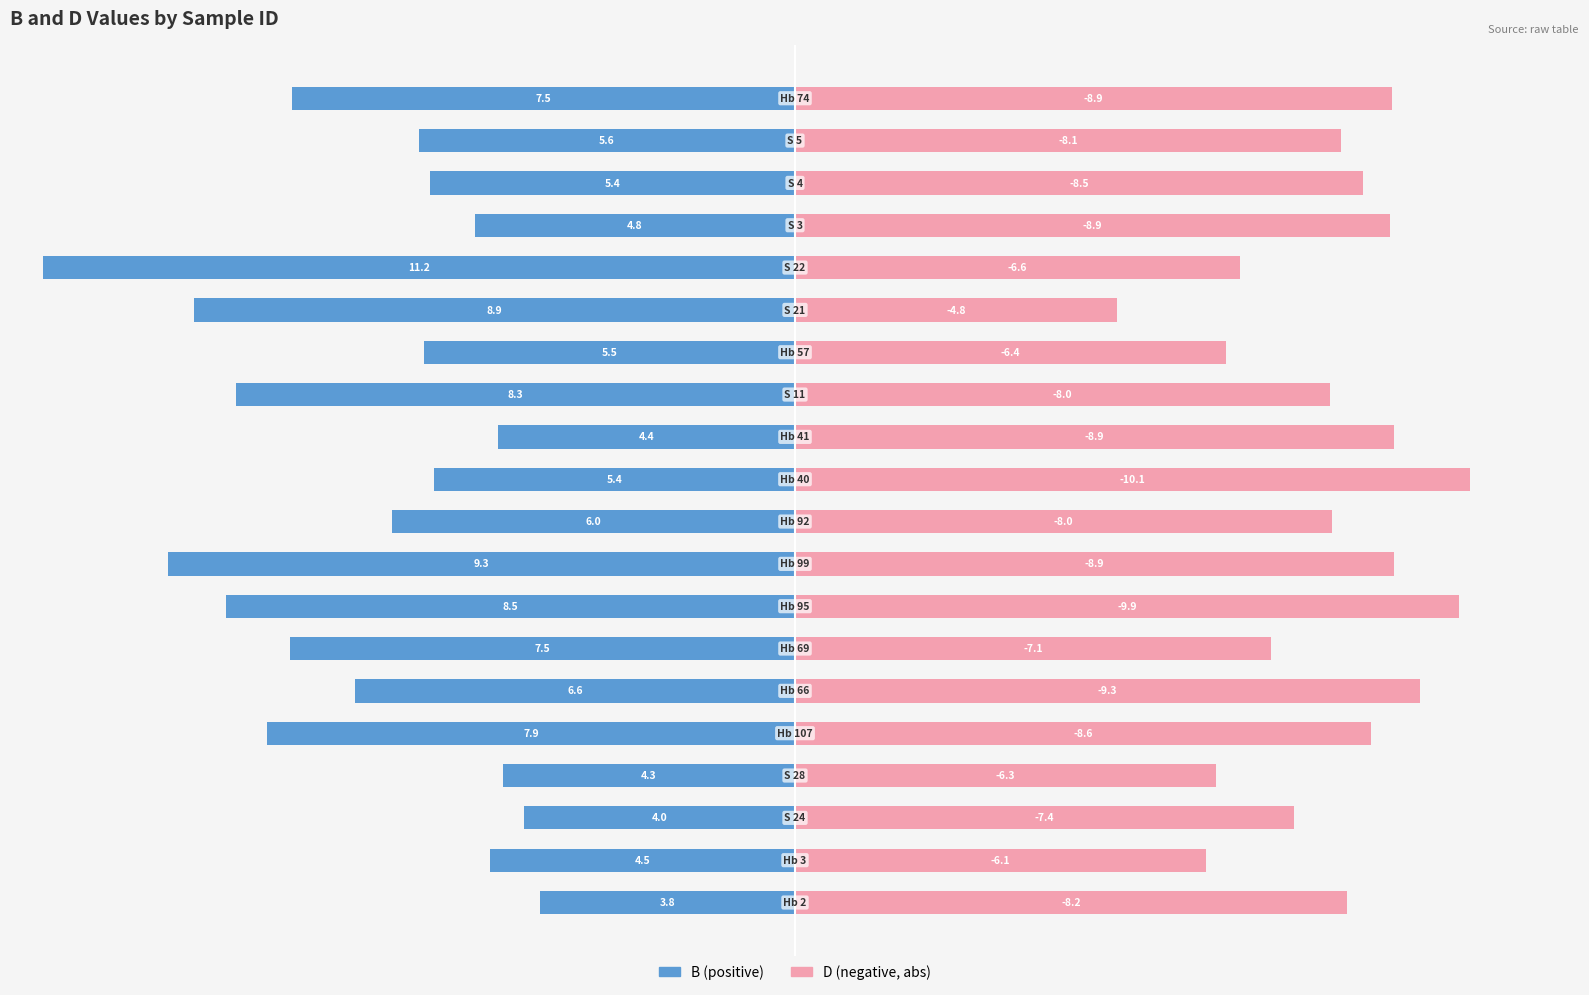

The B series shows -70.3 at 14. True or false?

False